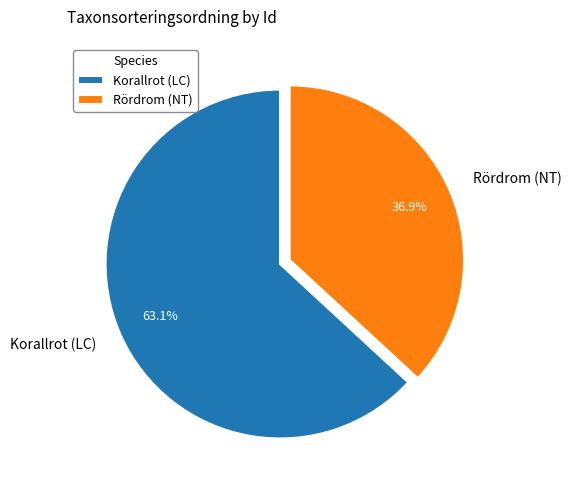

Which category has the biggest portion of the pie?

Korallrot (LC)